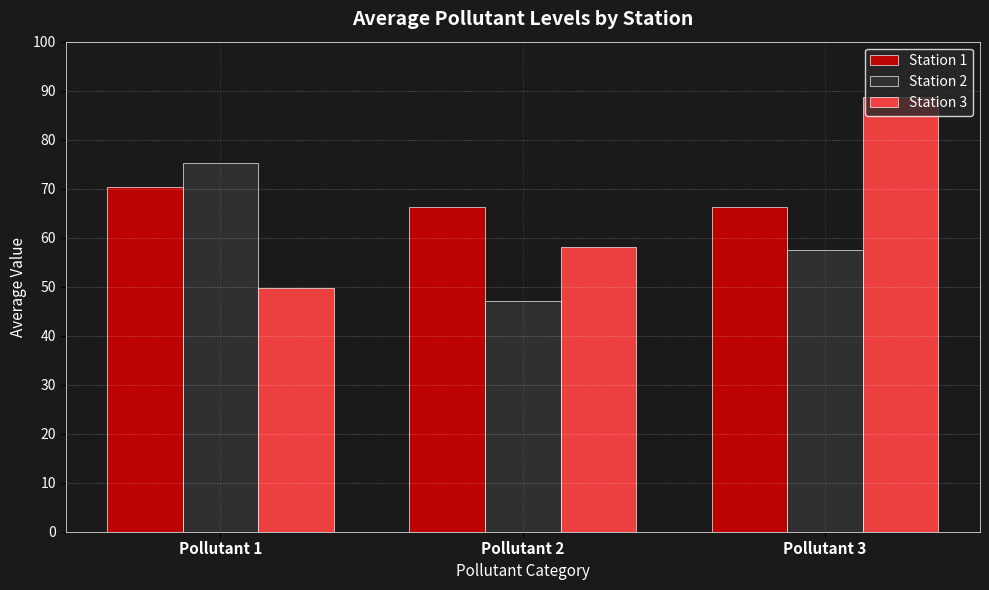

At which category does the chart reach its peak across all series?

Pollutant 3